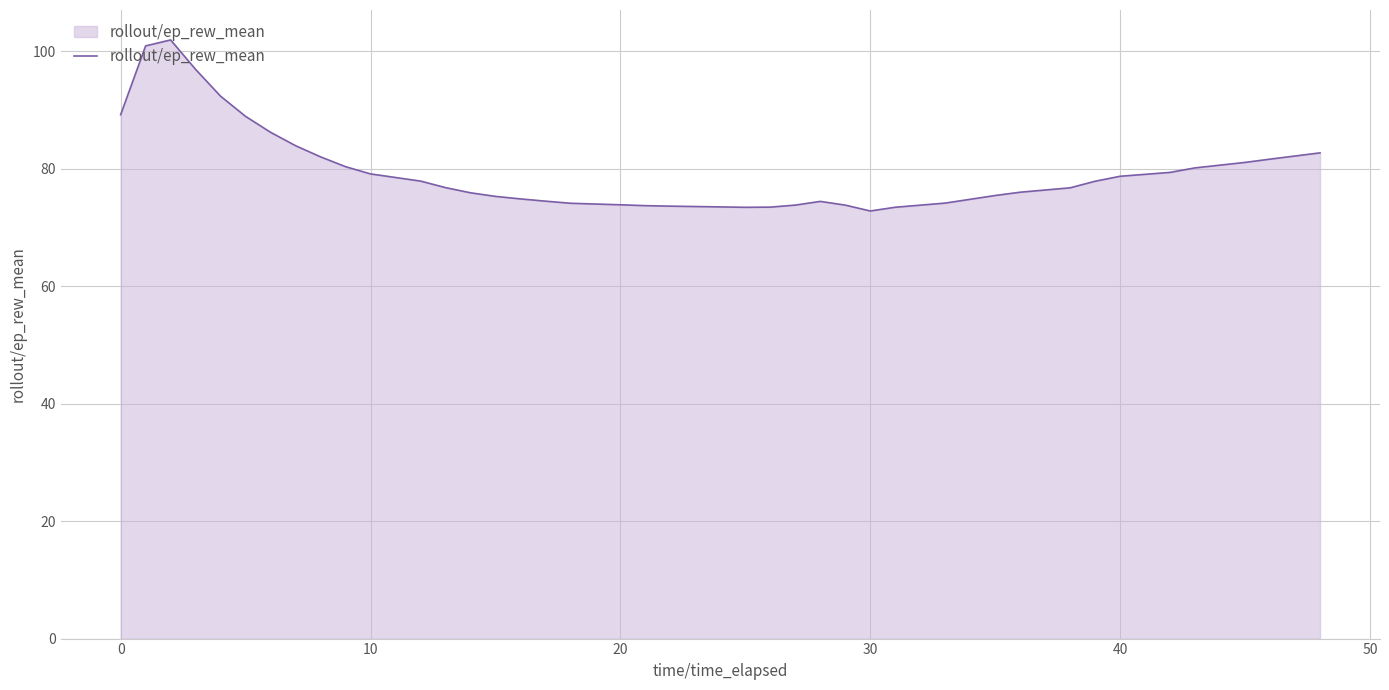

What is the smallest value displayed?

72.8